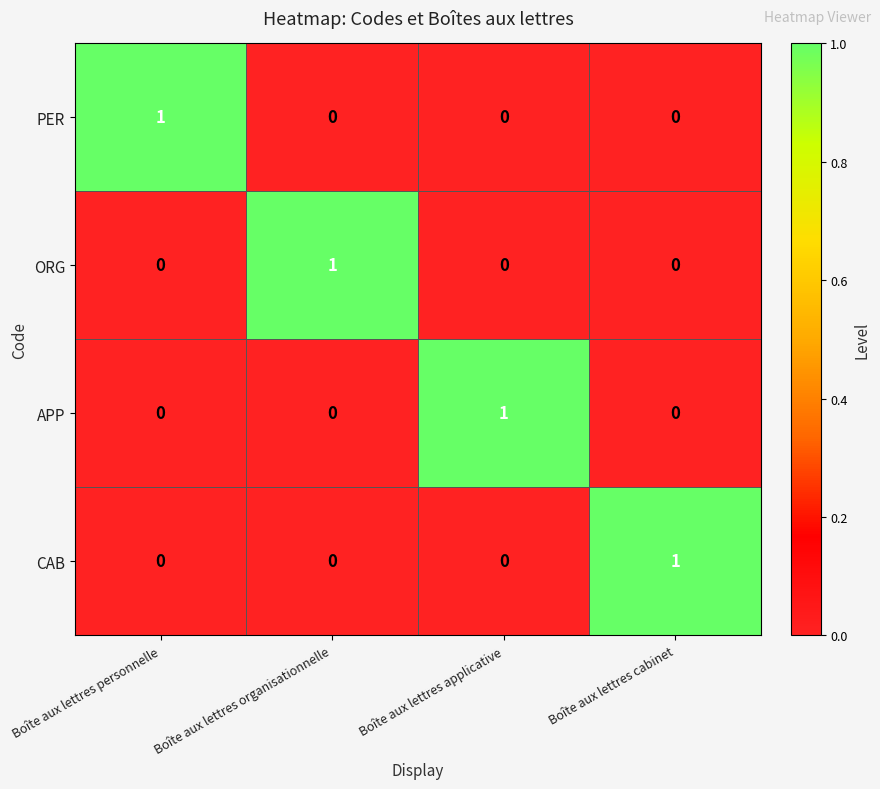

At how many categories does at least one series exceed 0?

4